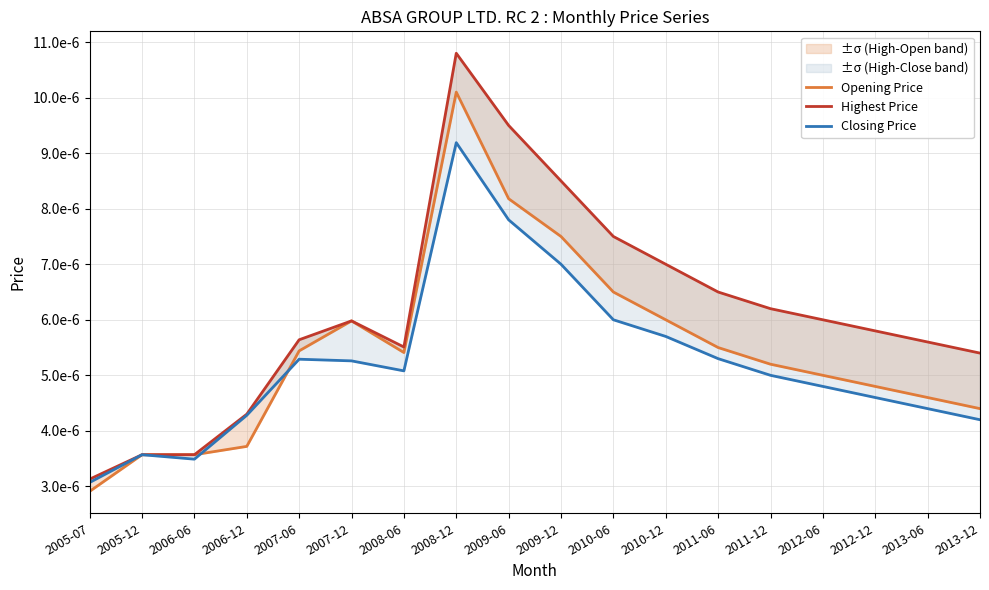

Where is the first local maximum for Closing Price?

2005-12